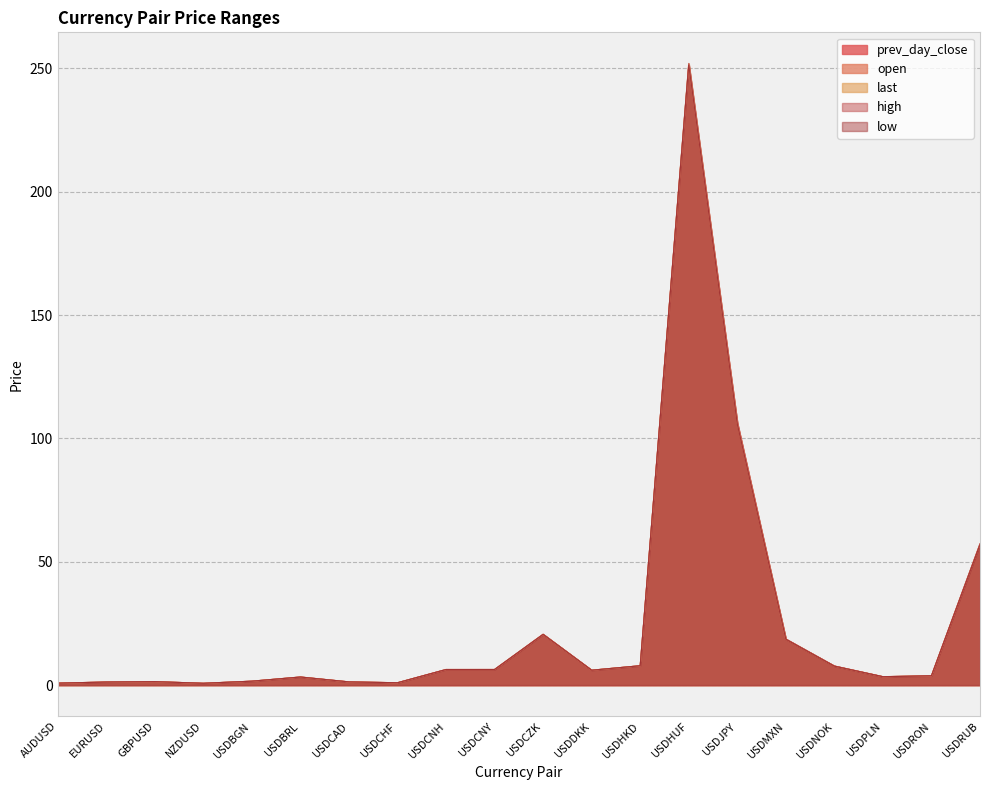

The high series shows 0.8 at AUDUSD. True or false?

True